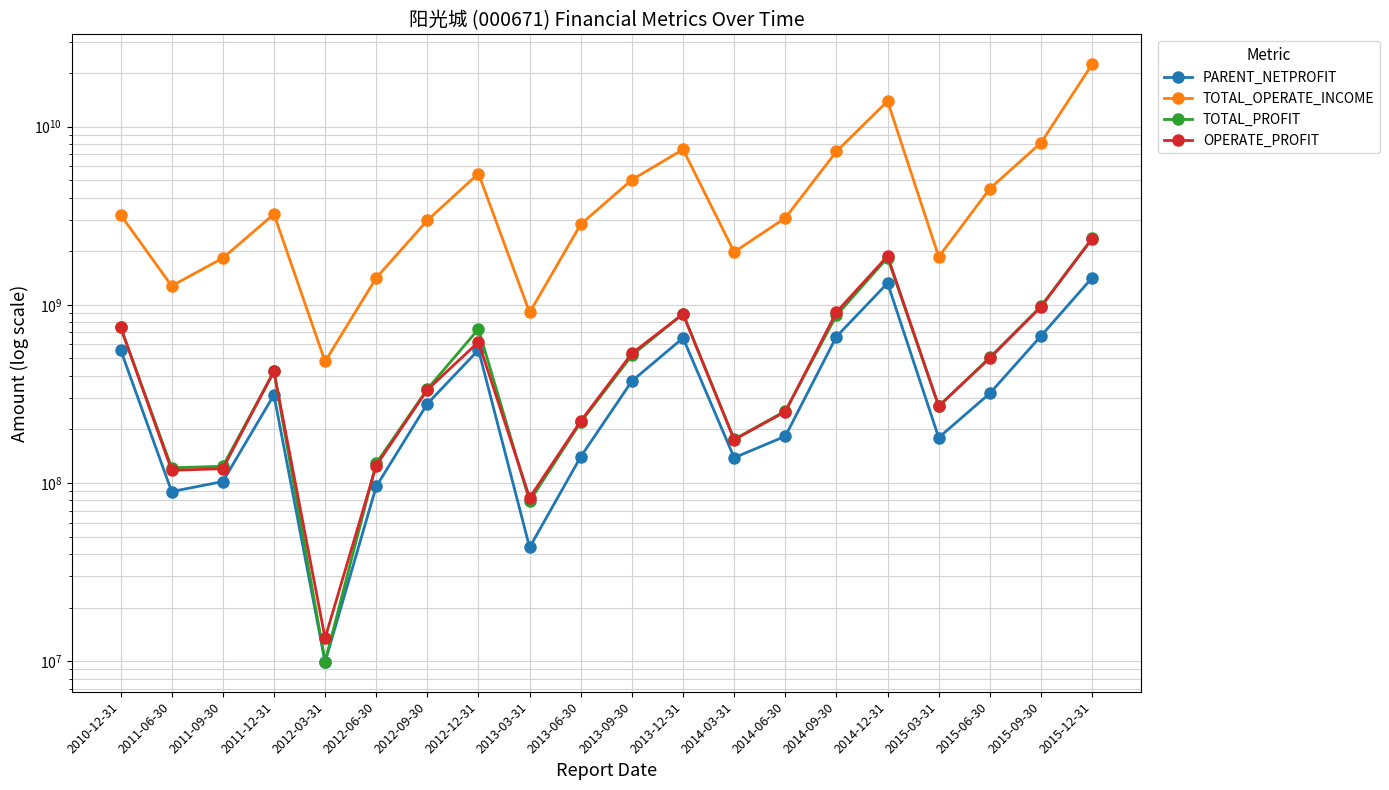

At which label does TOTAL_OPERATE_INCOME reach its peak?

2015-12-31